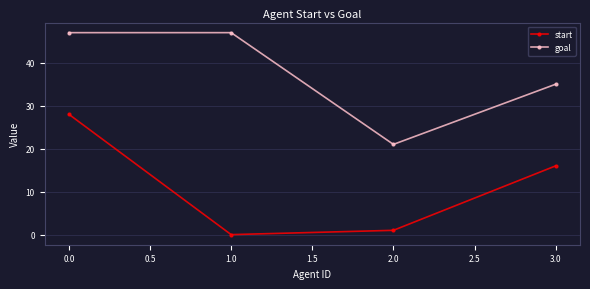

What is the average value of the goal series?

38